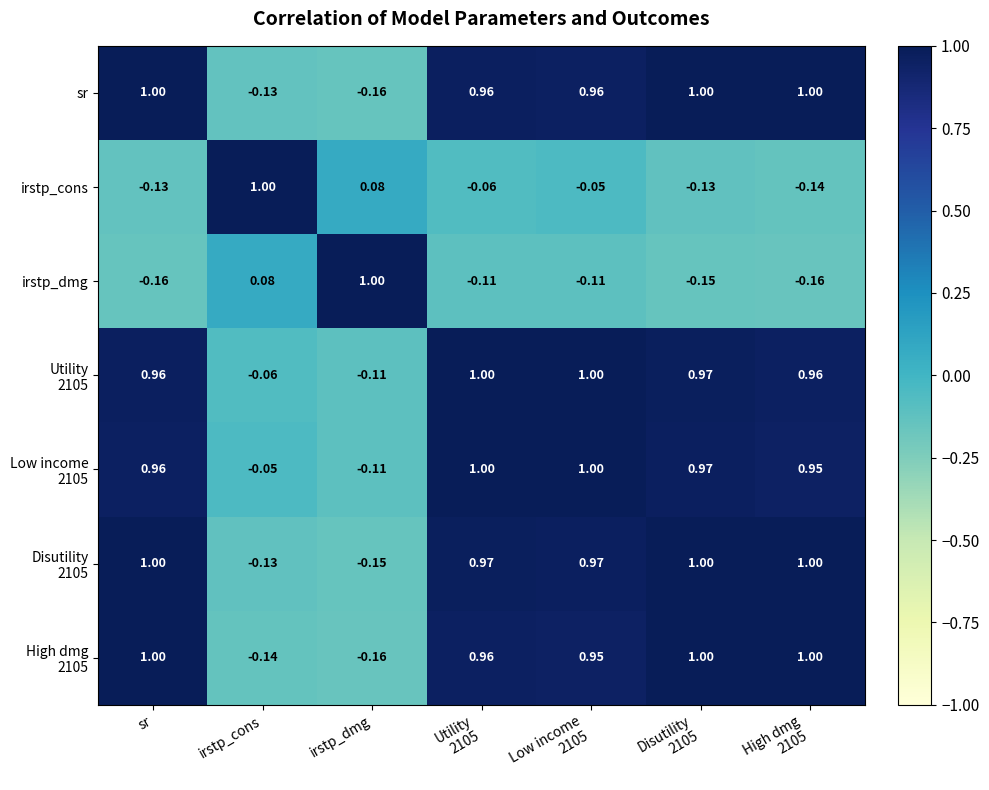

Where does the sr series first go above 0?

sr